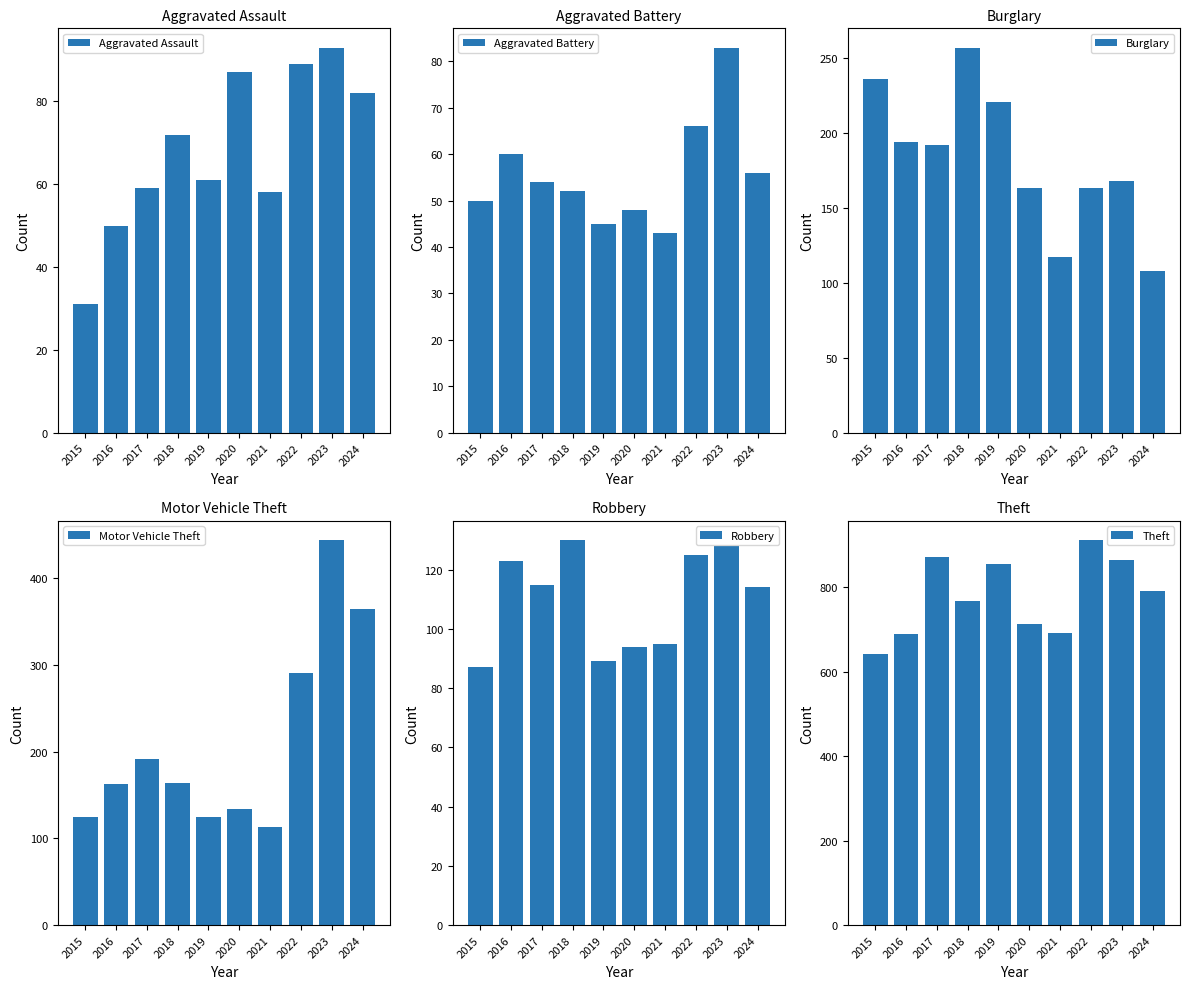

What is the sum of the Burglary values at 2024 and 2016?

302